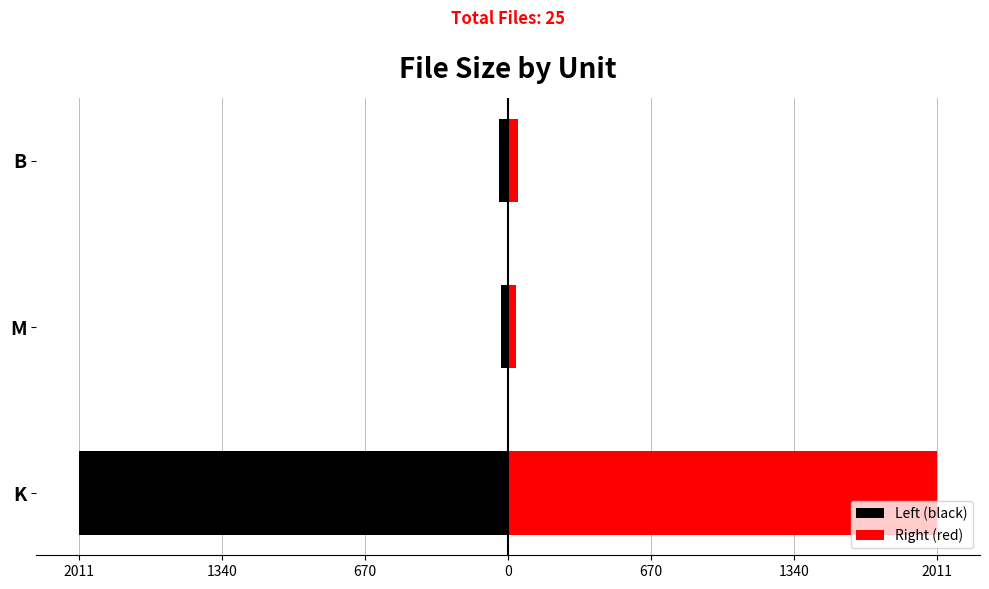

Reading left to right, extract all data points from this chart.

Left (black): -2011.4	-35.0	-44.5
Right (red): 2011.4	35.0	44.5